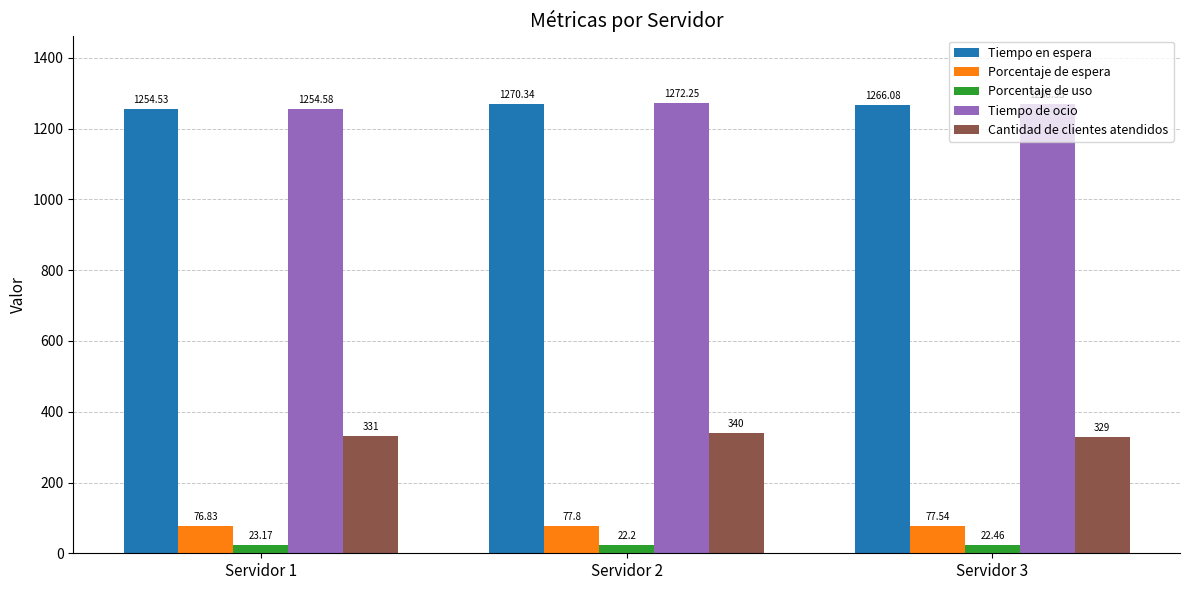

What is the difference between the maximum and second lowest values in the Porcentaje de uso series?

0.7